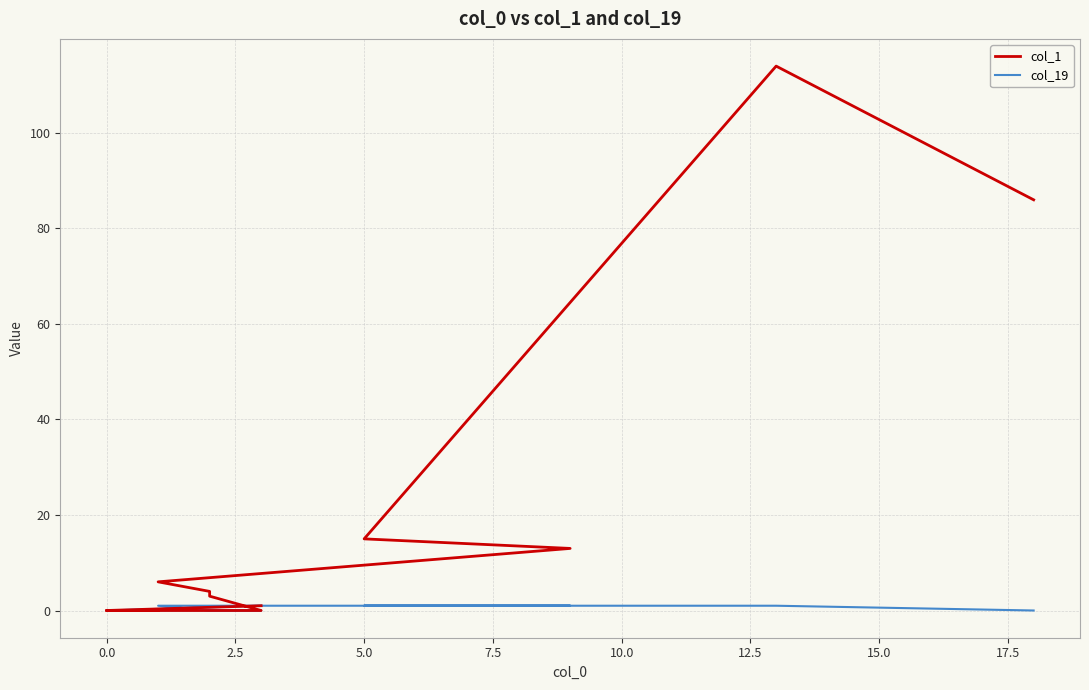

Count the col_19 values in the range 0 to 1.

20